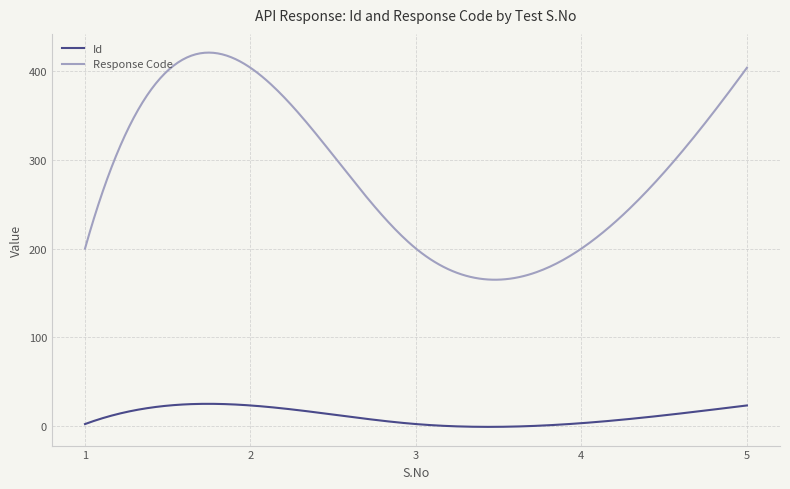

True or false: Response Code and Id intersect in this chart.

False